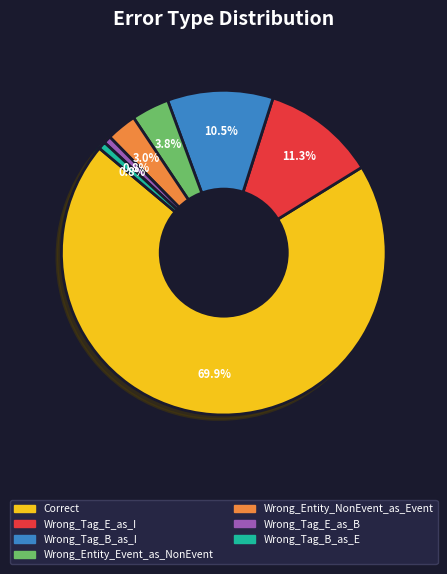

What is the ratio of the value at Wrong_Tag_E_as_I to the value at Wrong_Entity_Event_as_NonEvent?

3.0